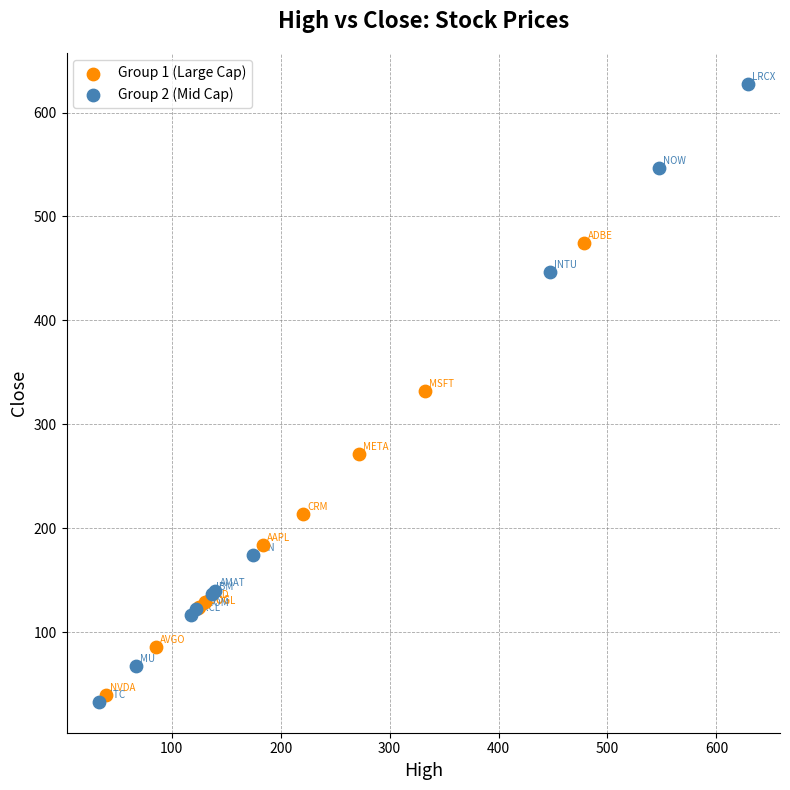

Which series has the widest spread of Y values?

Group 2 (Mid Cap)